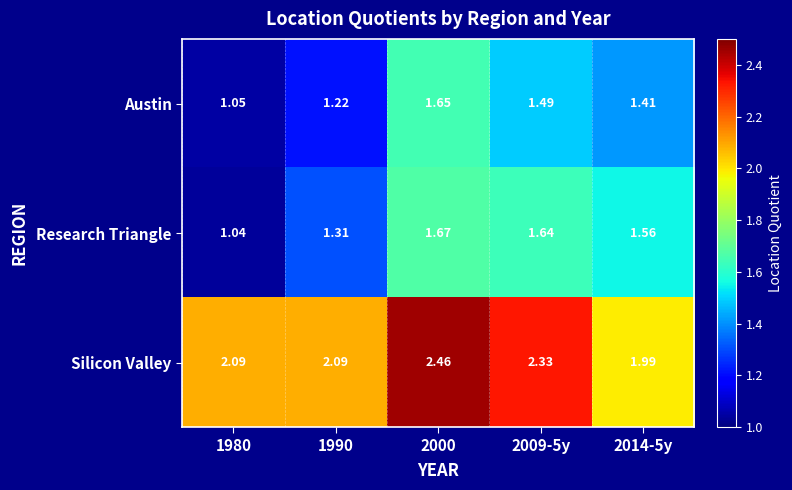

List the series in order of their peak value, highest first.

Silicon Valley, Research Triangle, Austin